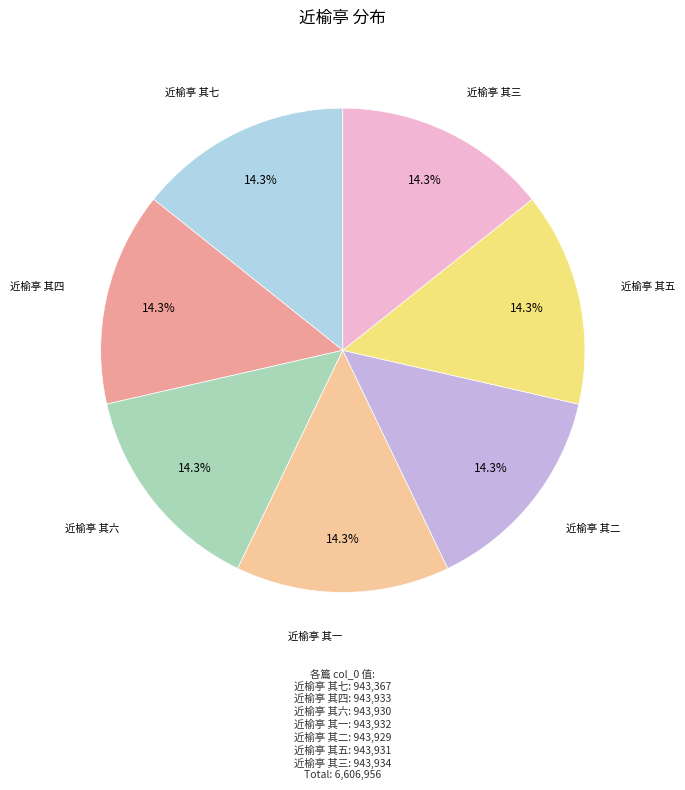

To the nearest percent, what is the average slice percentage?

14%